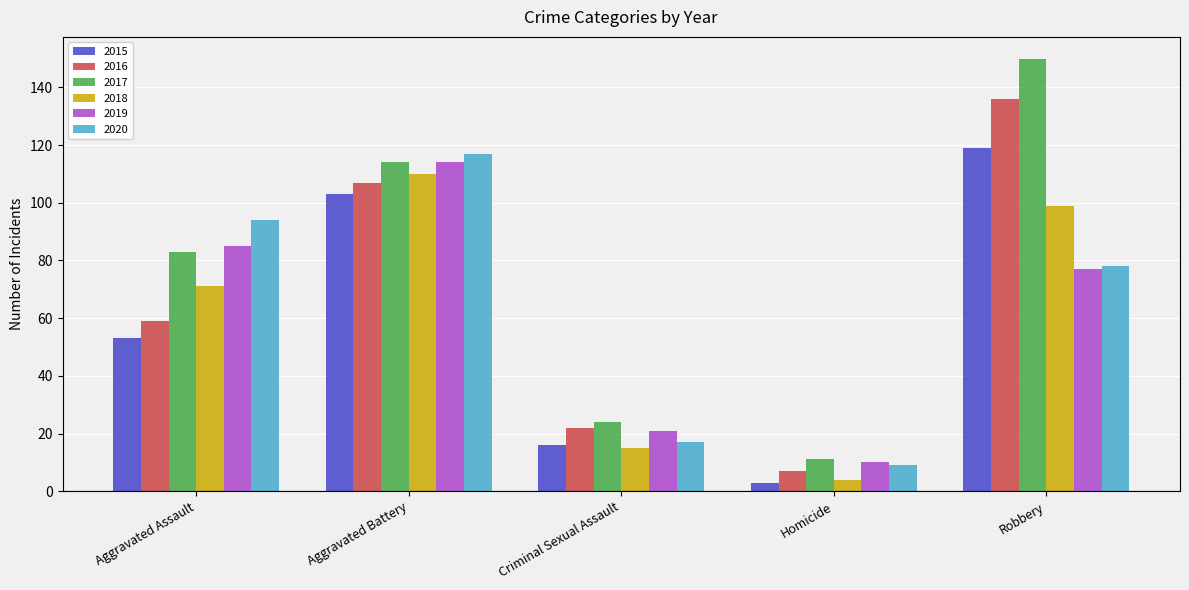

What is the label of the 2nd bar from the right?

Homicide